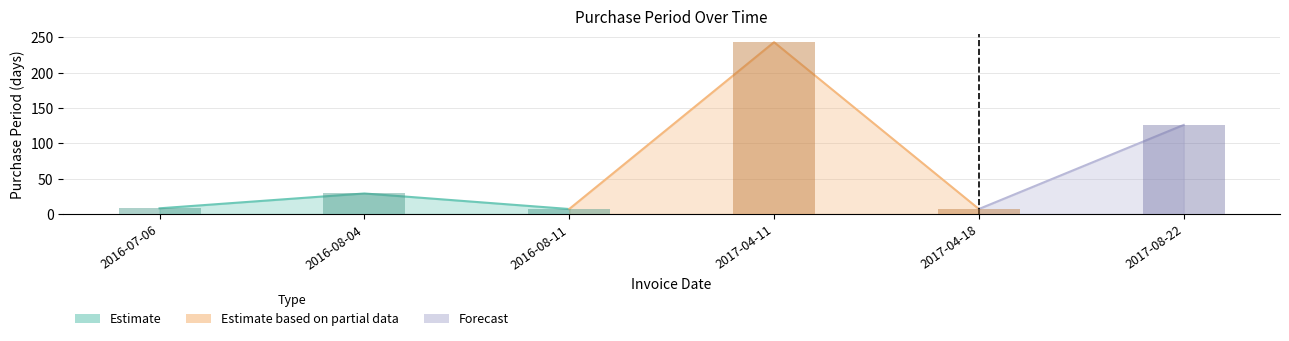

Does the chart contain stacked bars?

No